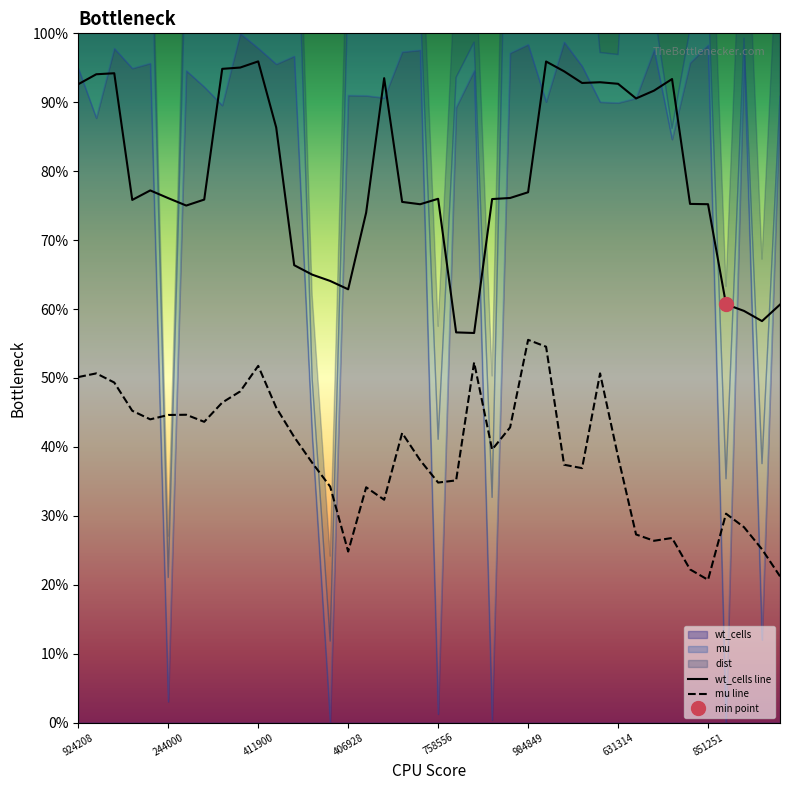

Does the chart have visible grid lines?

No